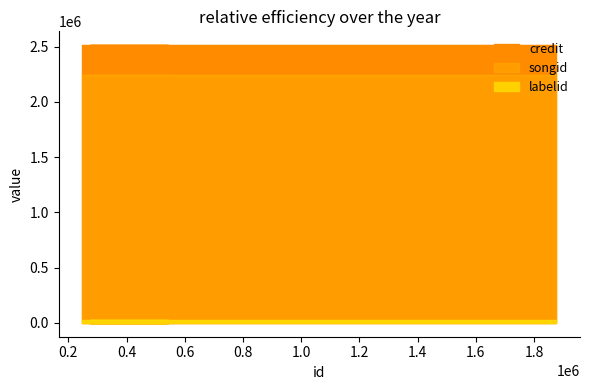

At which category is the sum across all series the highest?

248281